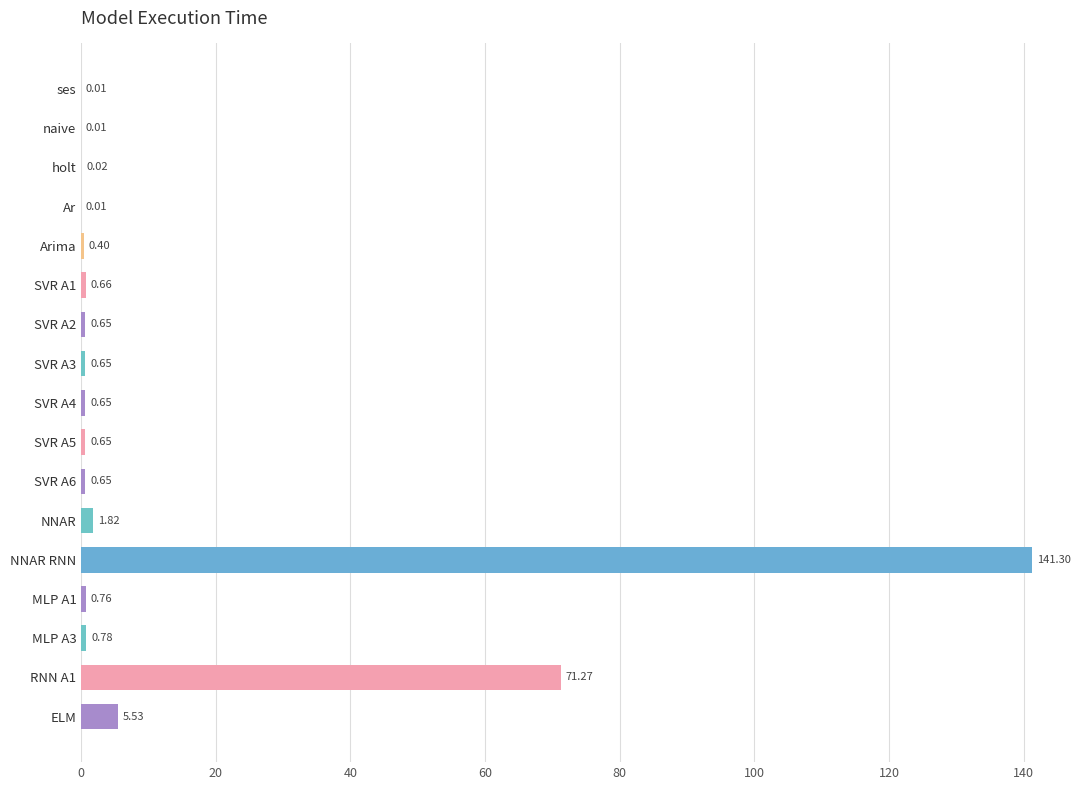

How many data points does each series have?

17